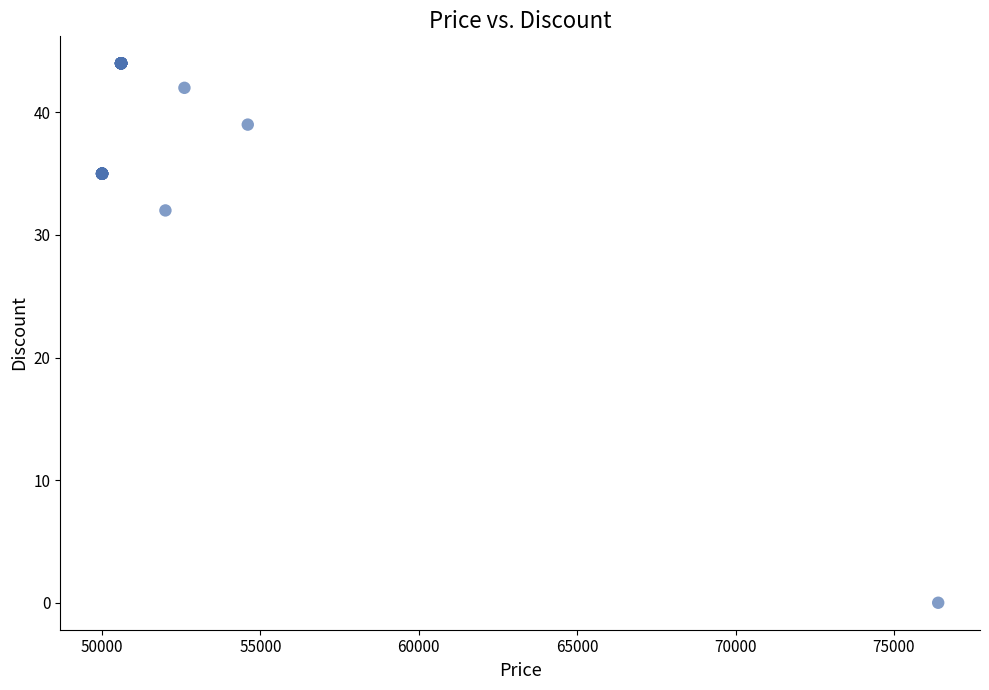

What Y value in the scatter plot is closest to 22?

32